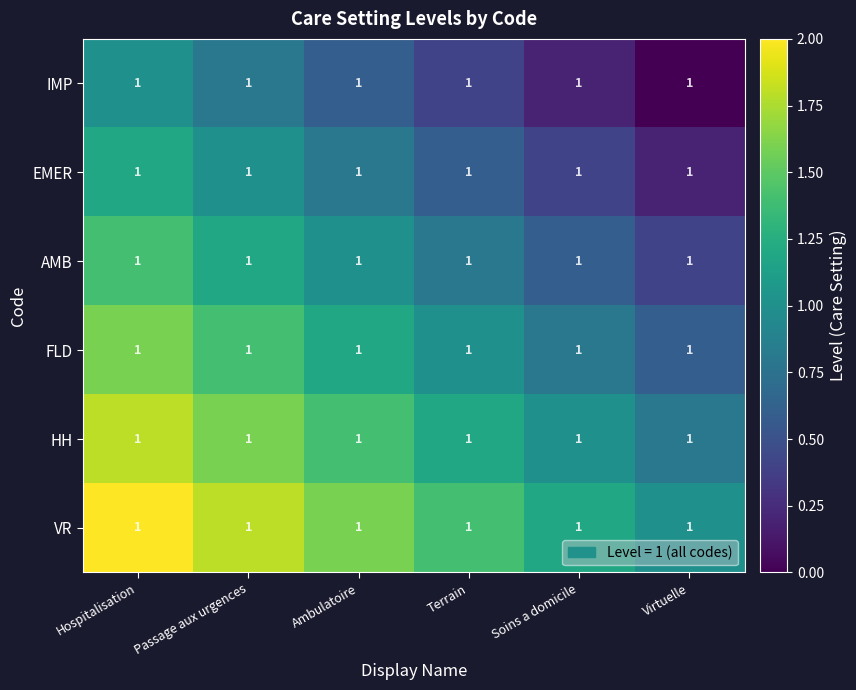

How many categories are shown in the chart?

6